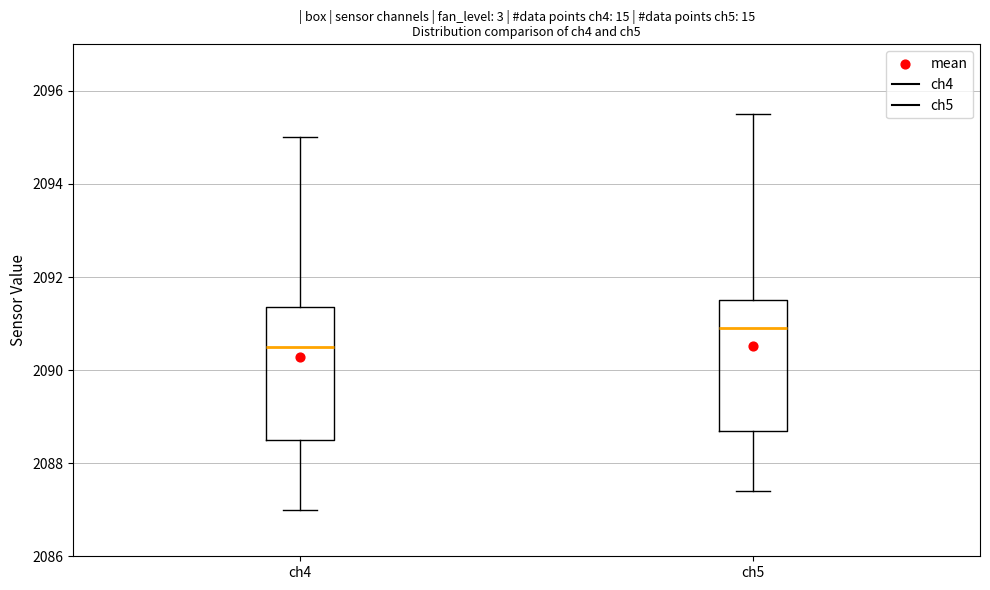

Which box's median line is the lowest?

ch4